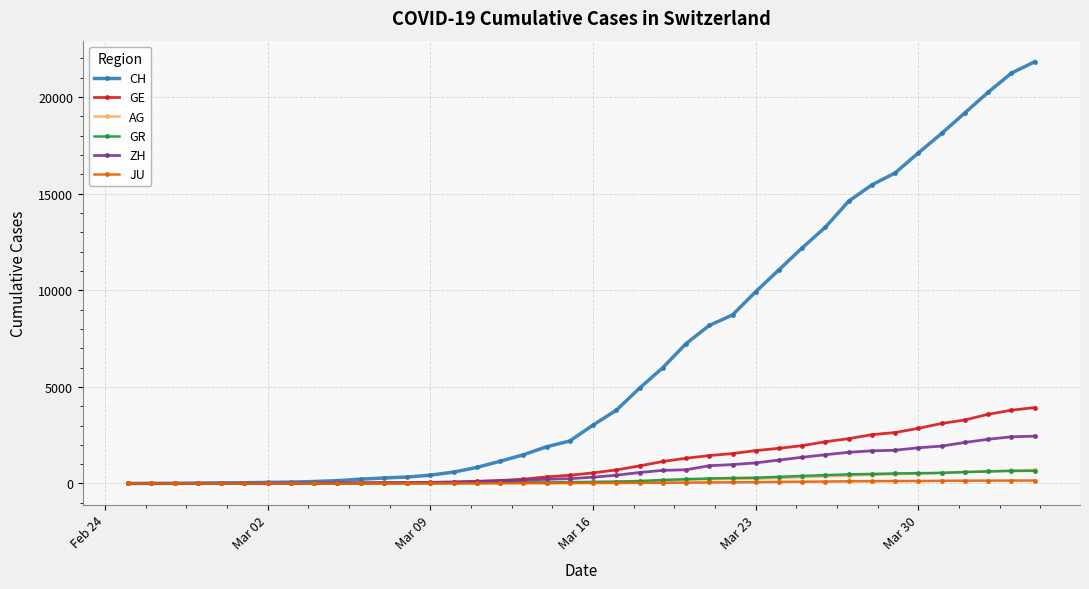

What is the highest value of the GE series?

3928